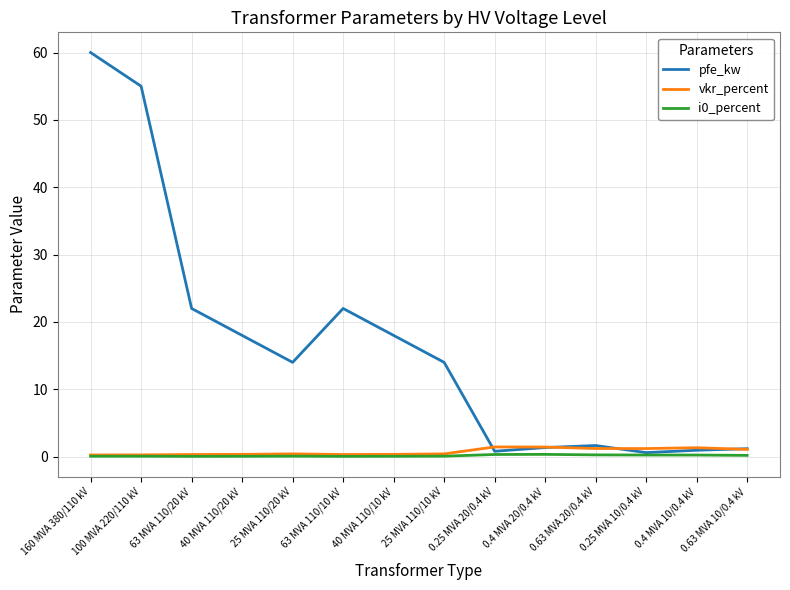

At which category is the sum across all series the highest?

160 MVA 380/110 kV